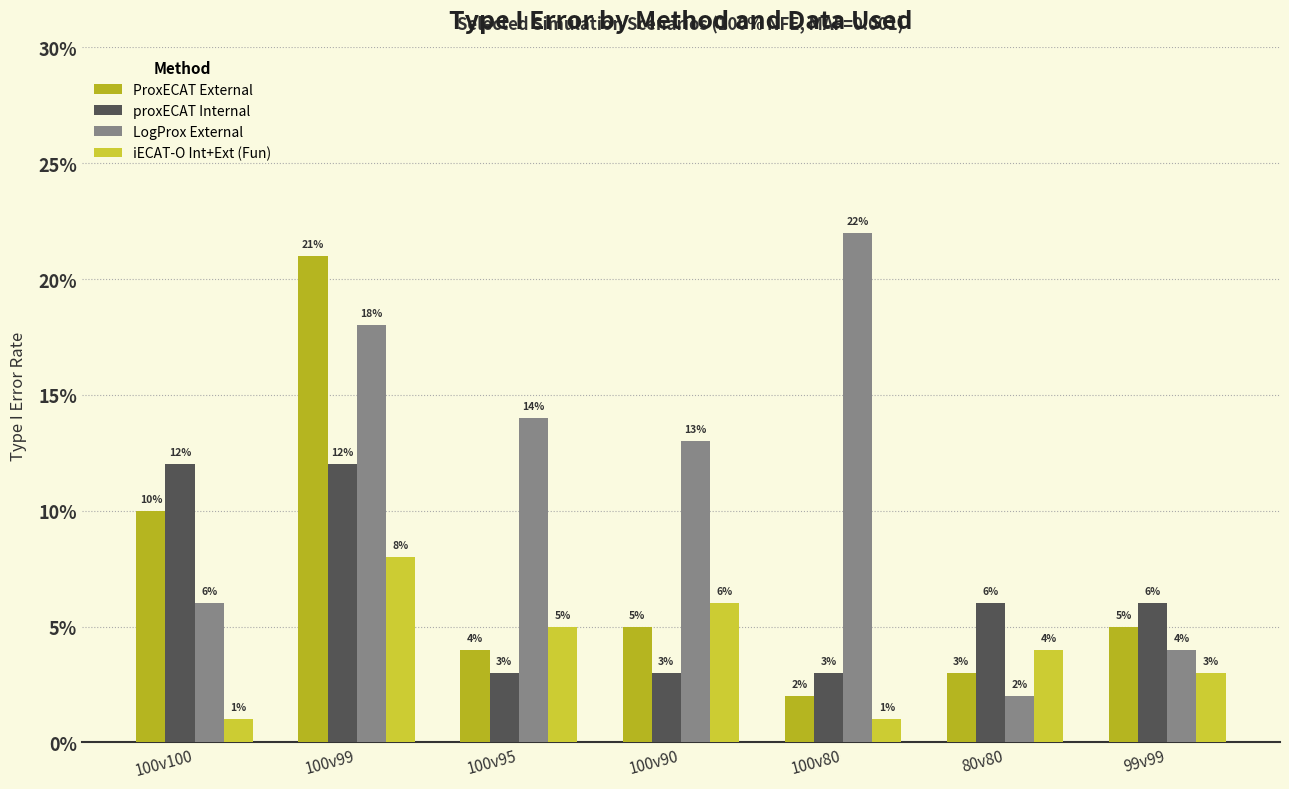

What is the sum of all proxECAT Internal values?

0.4